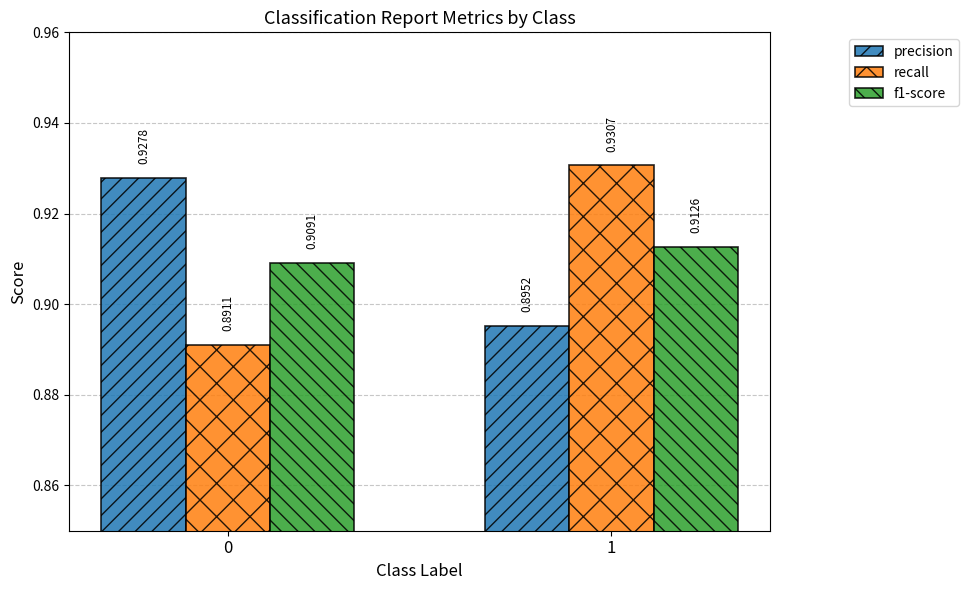

List the labels in order of recall value, largest first.

1, 0